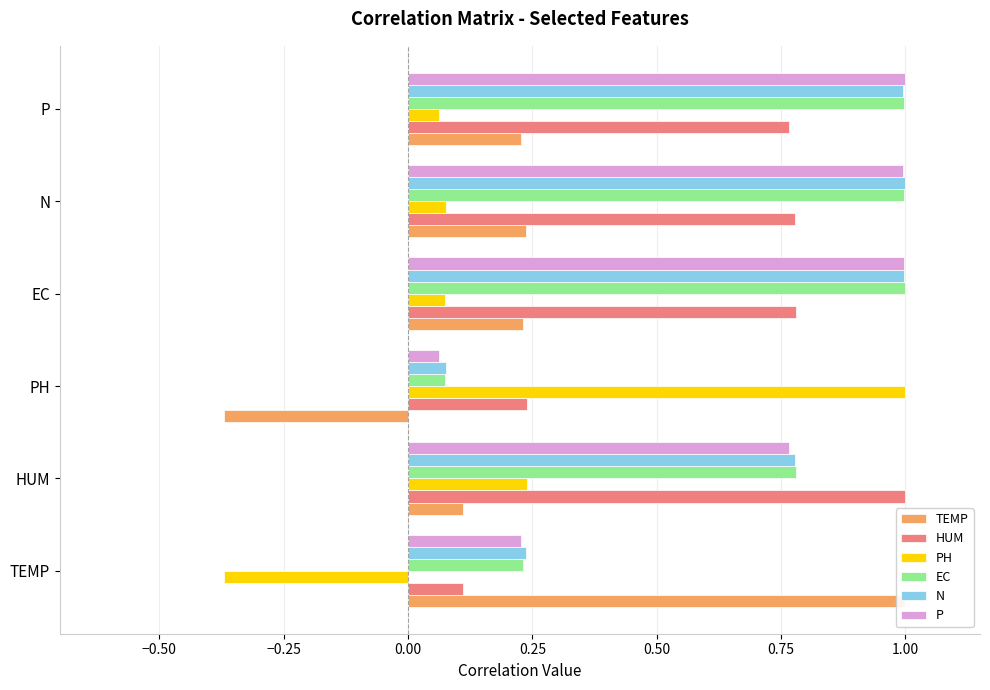

Are the bars horizontal?

Yes